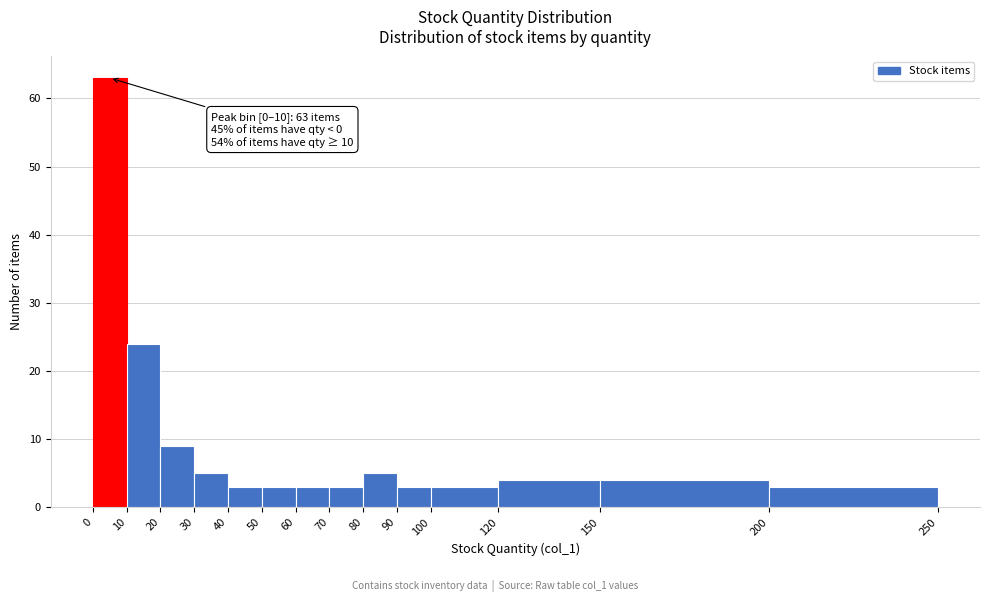

Over which range of the x-axis is the bar tallest?

0 to 10